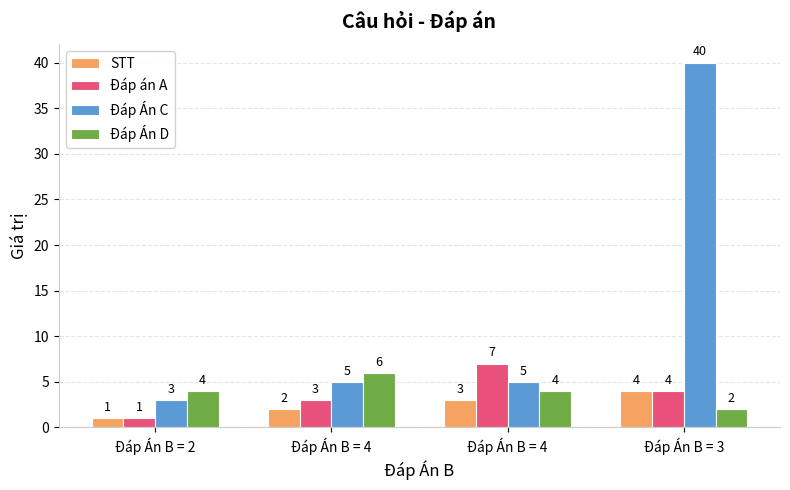

How many data points does each series have?

4